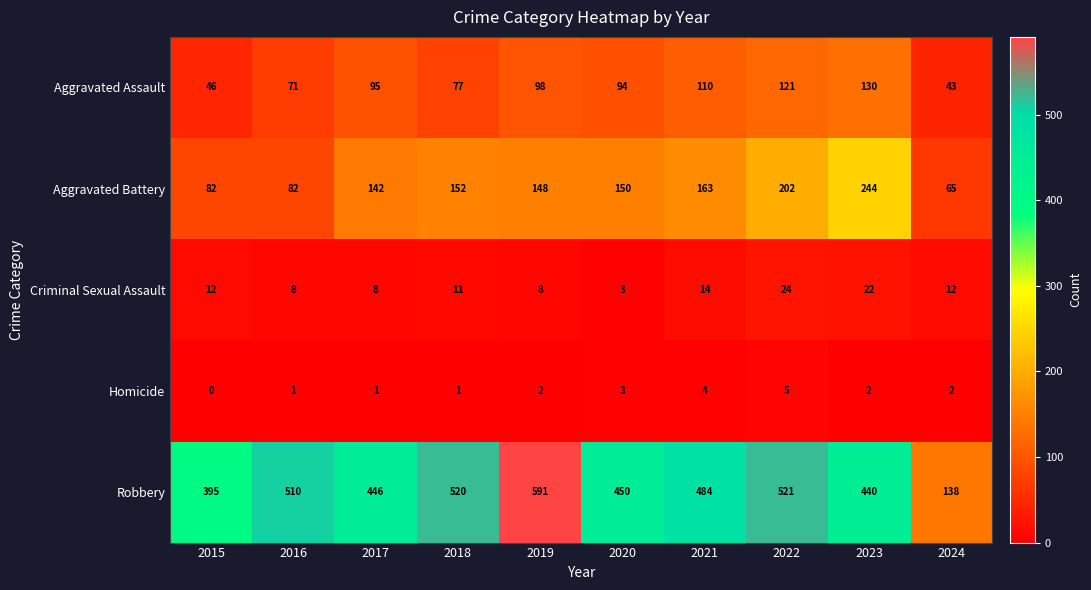

What is the total value across all series at 2019?

847